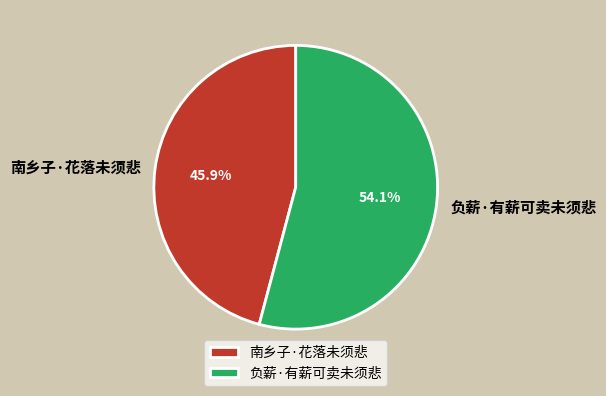

Combined, what portion of the pie is 负薪·有薪可卖未须悲 and 南乡子·花落未须悲?

100.0%